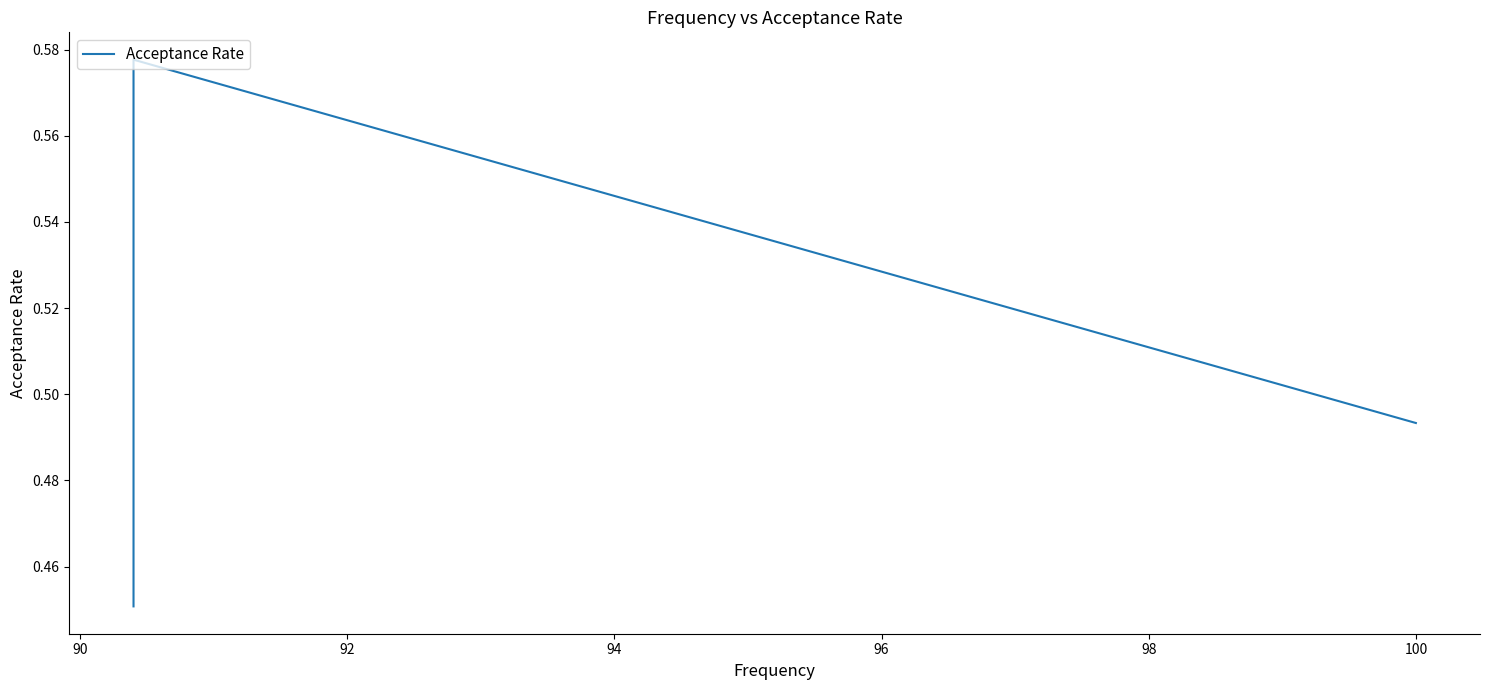

What is the greatest value displayed?

0.6